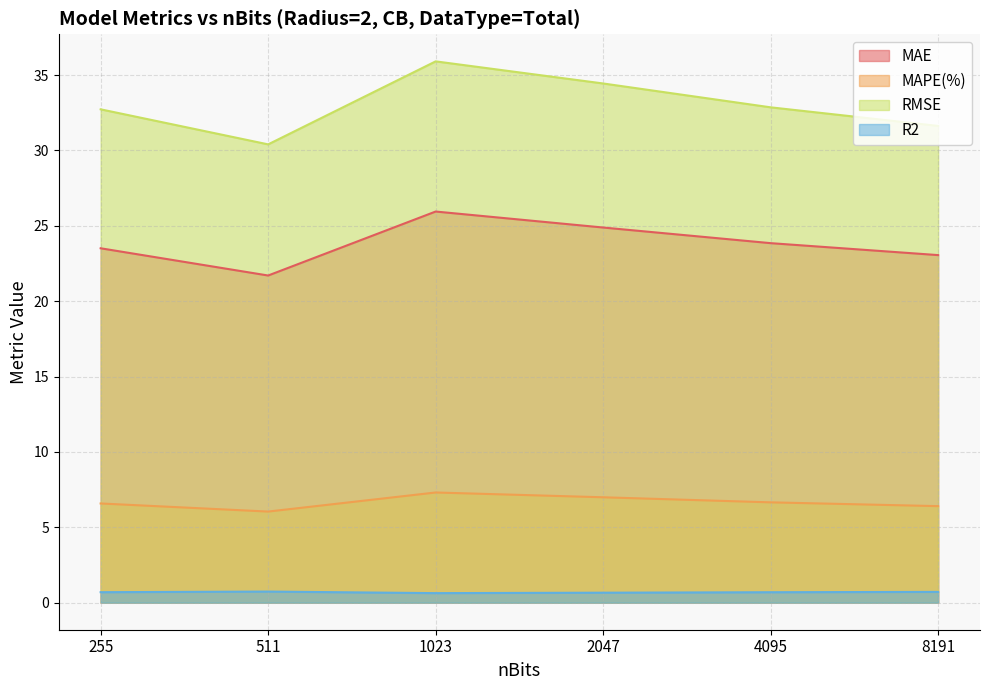

Reading left to right, what are all the values shown in this chart?

MAE: 23.5	21.7	25.9	24.9	23.9	23.1
MAPE(%): 6.6	6.0	7.3	7.0	6.7	6.4
RMSE: 32.7	30.4	35.9	34.4	32.9	31.6
R2: 0.7	0.7	0.6	0.7	0.7	0.7